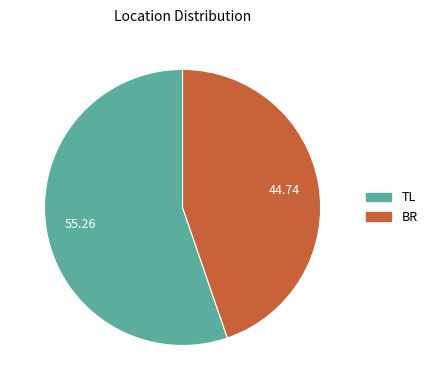

How many segments does this pie chart have?

2